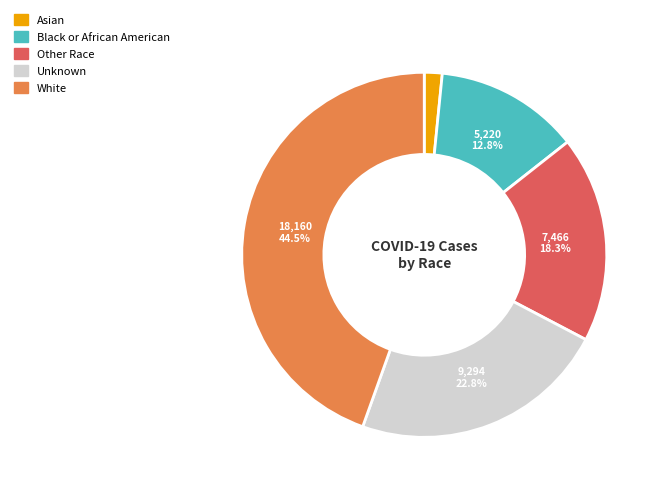

To the nearest percent, what is the difference between the largest and smallest slice percentages?

43%